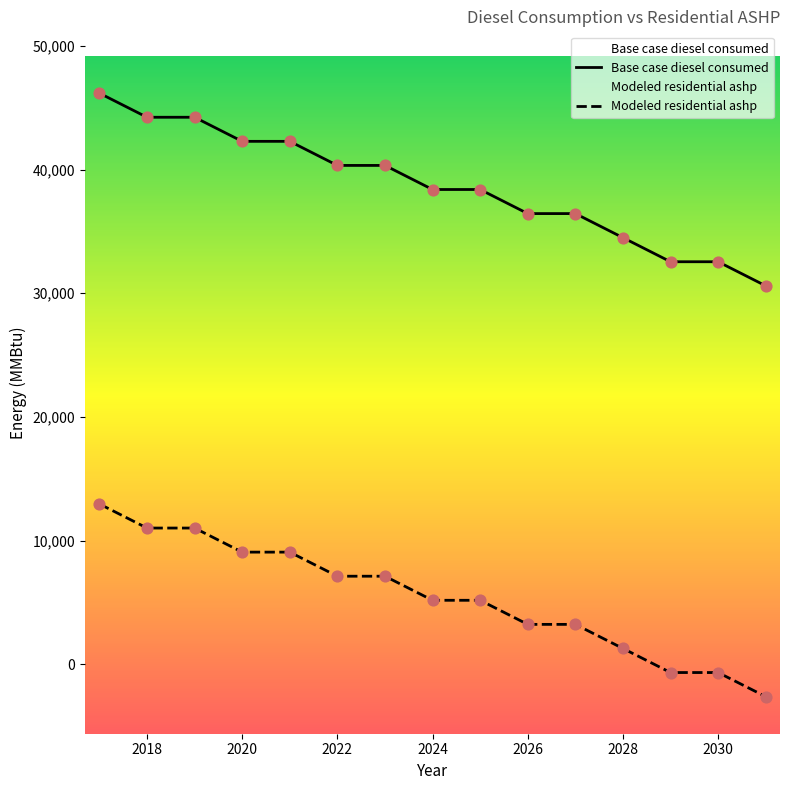

Which series reaches the maximum Y coordinate?

Base case diesel consumed